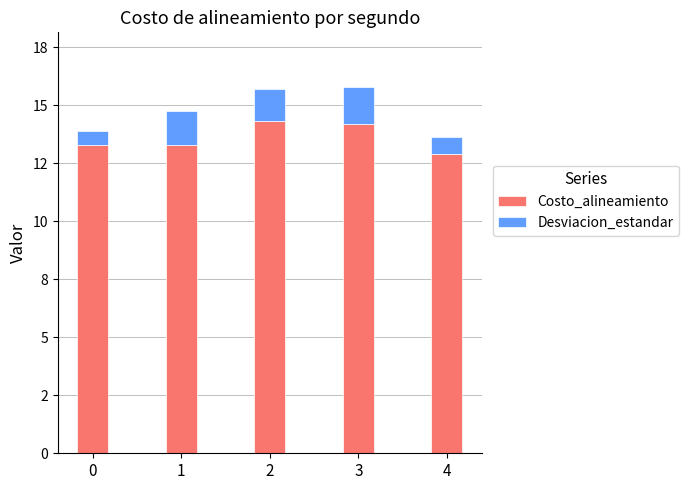

What are all the series names shown in the legend?

Costo_alineamiento, Desviacion_estandar